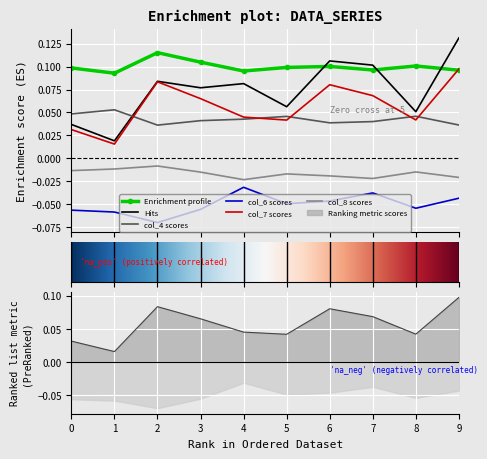

Reading left to right, what are all the values shown in this chart?

col_1: 0.1	0.1	0.1	0.1	0.1	0.1	0.1	0.1	0.1	0.1
col_2: 0.0	0.0	0.1	0.1	0.1	0.1	0.1	0.1	0.1	0.1
col_4: 0.0	0.1	0.0	0.0	0.0	0.0	0.0	0.0	0.0	0.0
col_6: -0.1	-0.1	-0.1	-0.1	-0.0	-0.0	-0.0	-0.0	-0.1	-0.0
col_7: 0.0	0.0	0.1	0.1	0.0	0.0	0.1	0.1	0.0	0.1
col_8: -0.0	-0.0	-0.0	-0.0	-0.0	-0.0	-0.0	-0.0	-0.0	-0.0